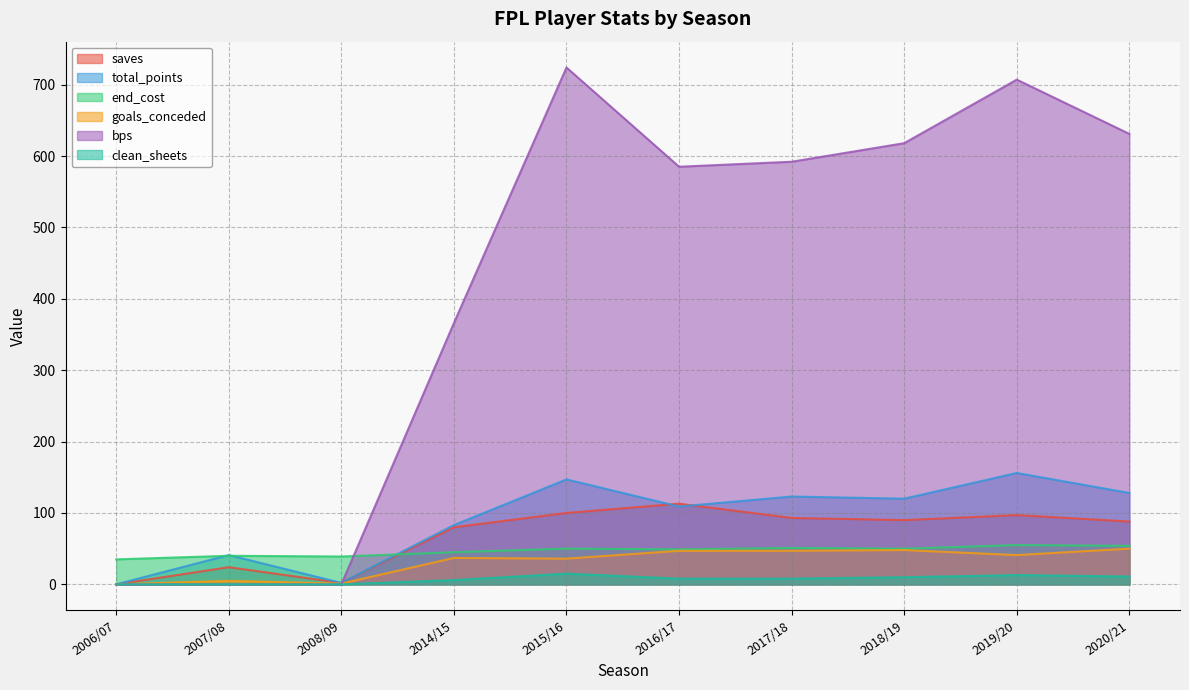

What is the spread (max minus min) of values at 2016/17?

577